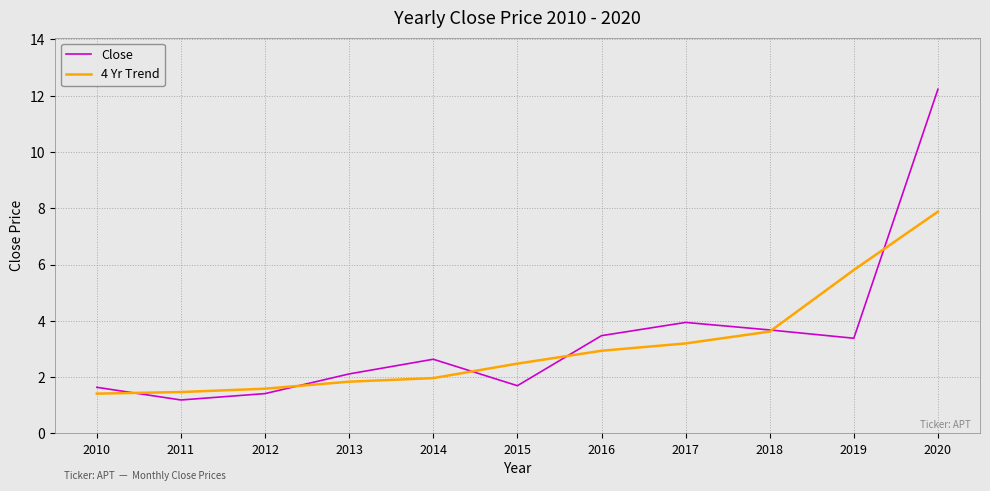

The Close series shows 3.5 at 2016. True or false?

True